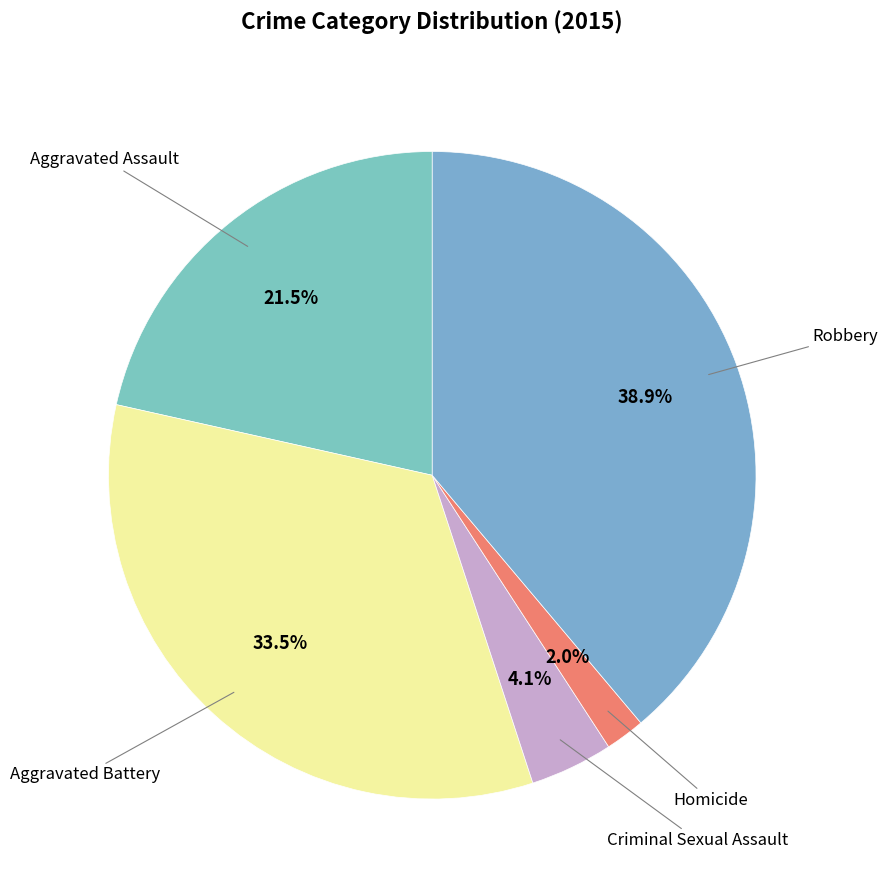

Does any single category account for the majority?

No